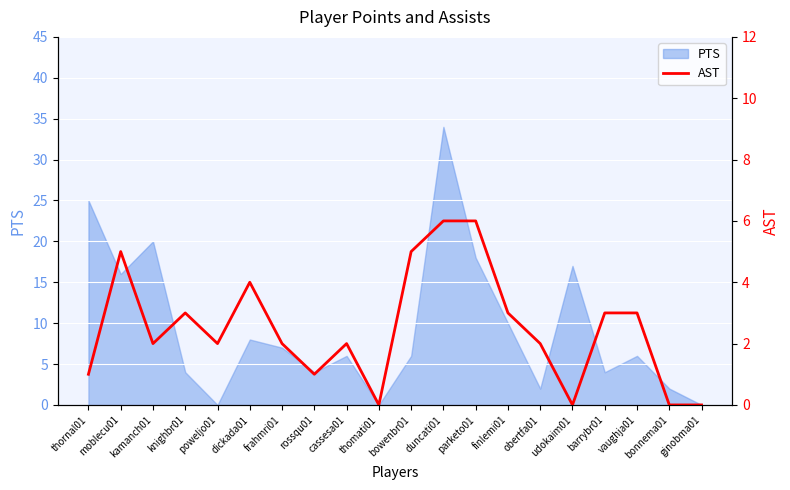

How many values are between 1 and 4?

12